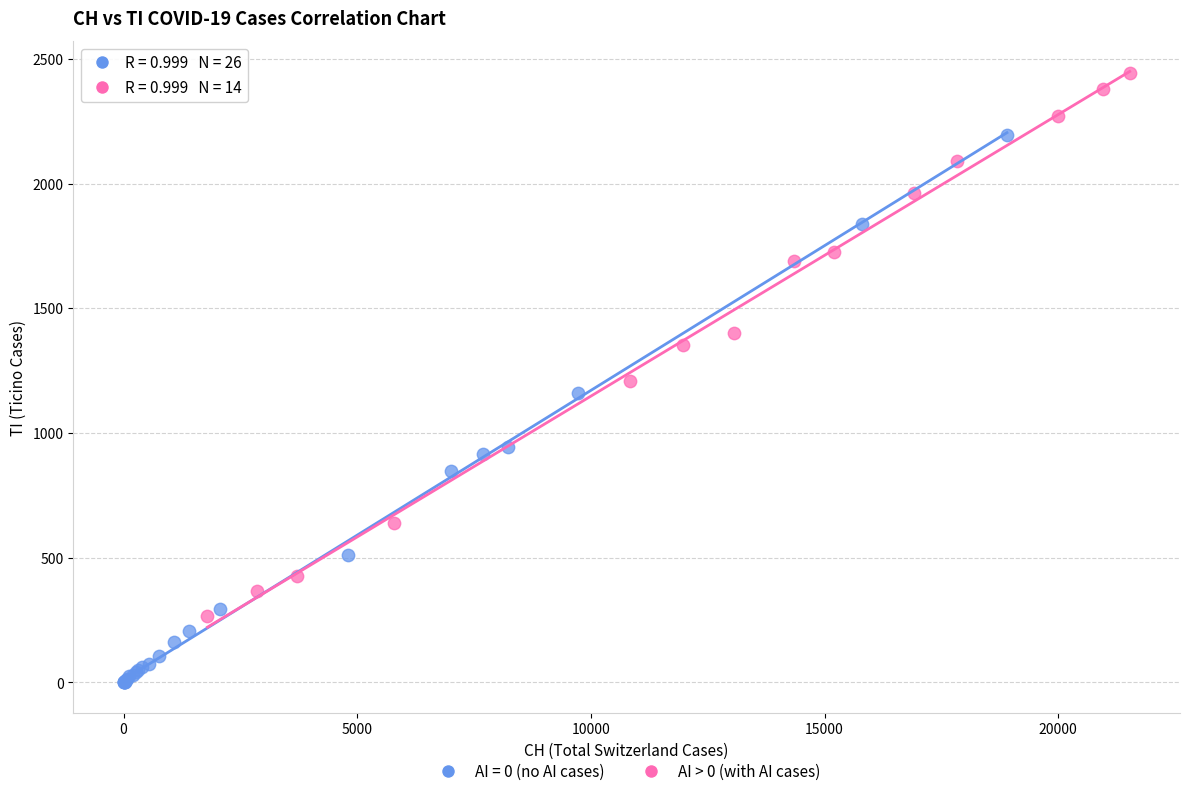

Which series contains the lowest Y value?

AI = 0 (no AI cases)